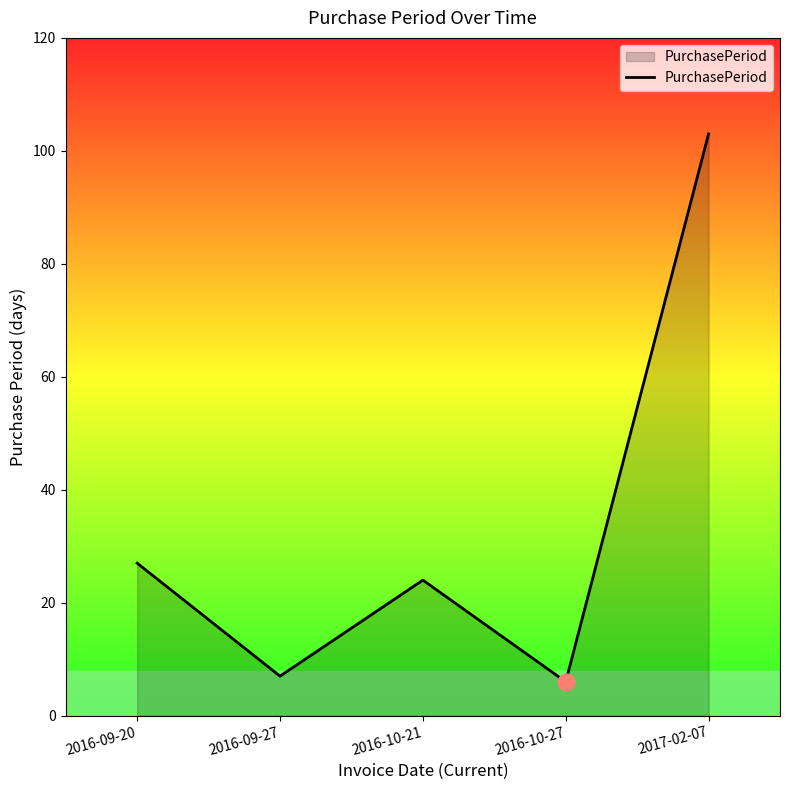

What position from the left is 2016-10-21?

3